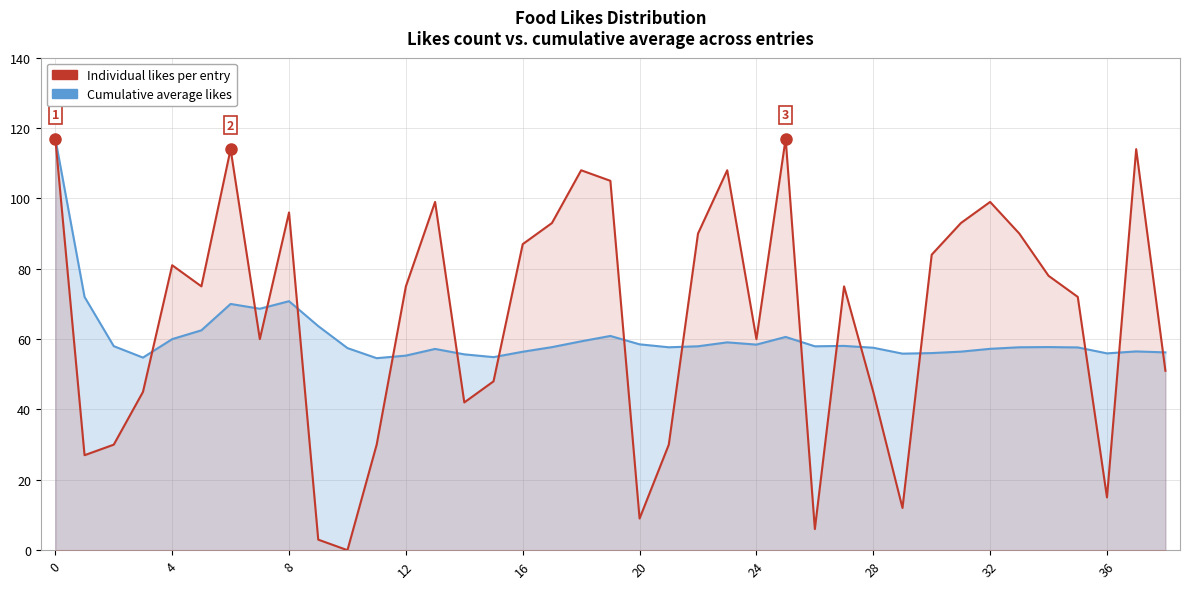

True or false: Individual likes per entry has a value of 71.0 at 0.

False